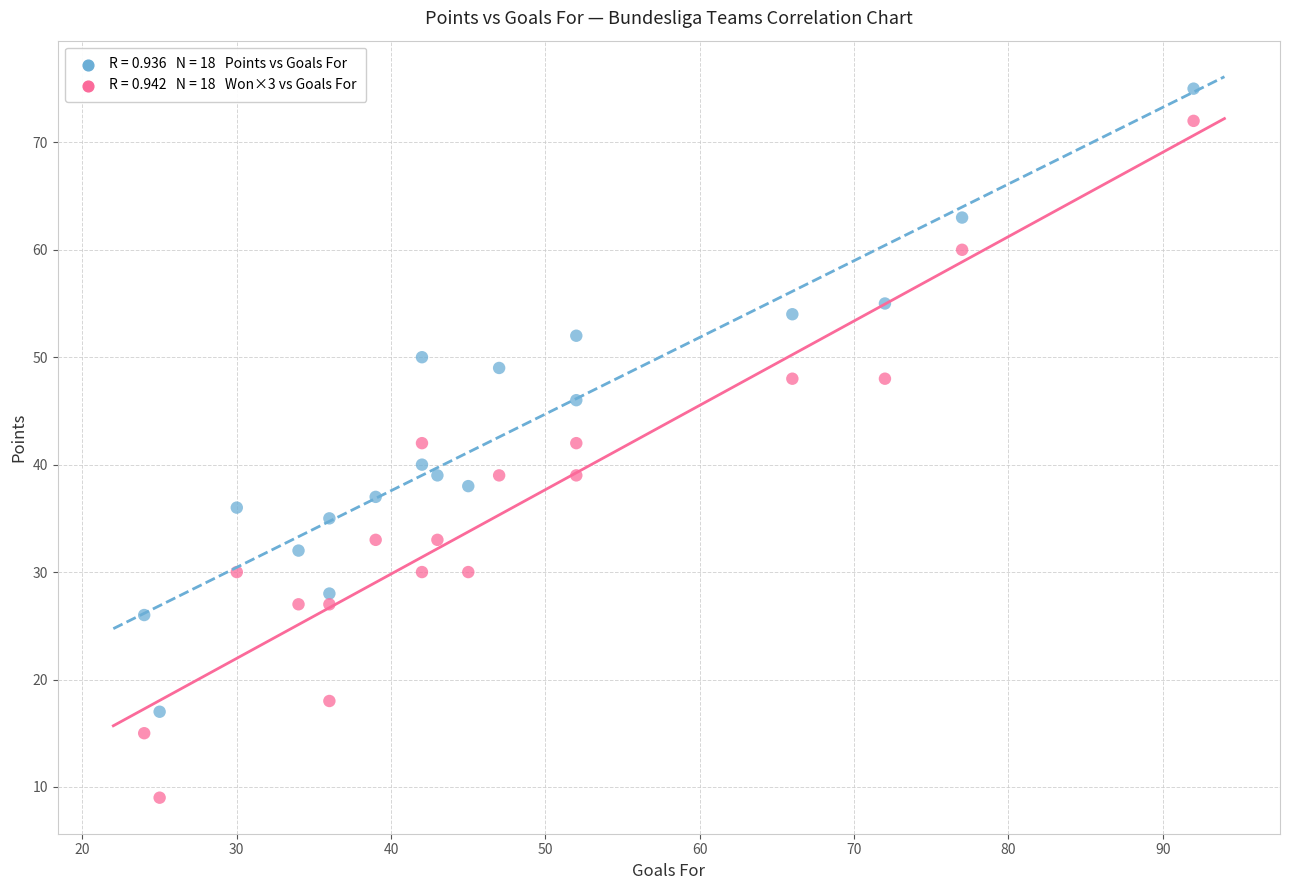

Across all data points, what is the range of Y values (max minus min)?

66